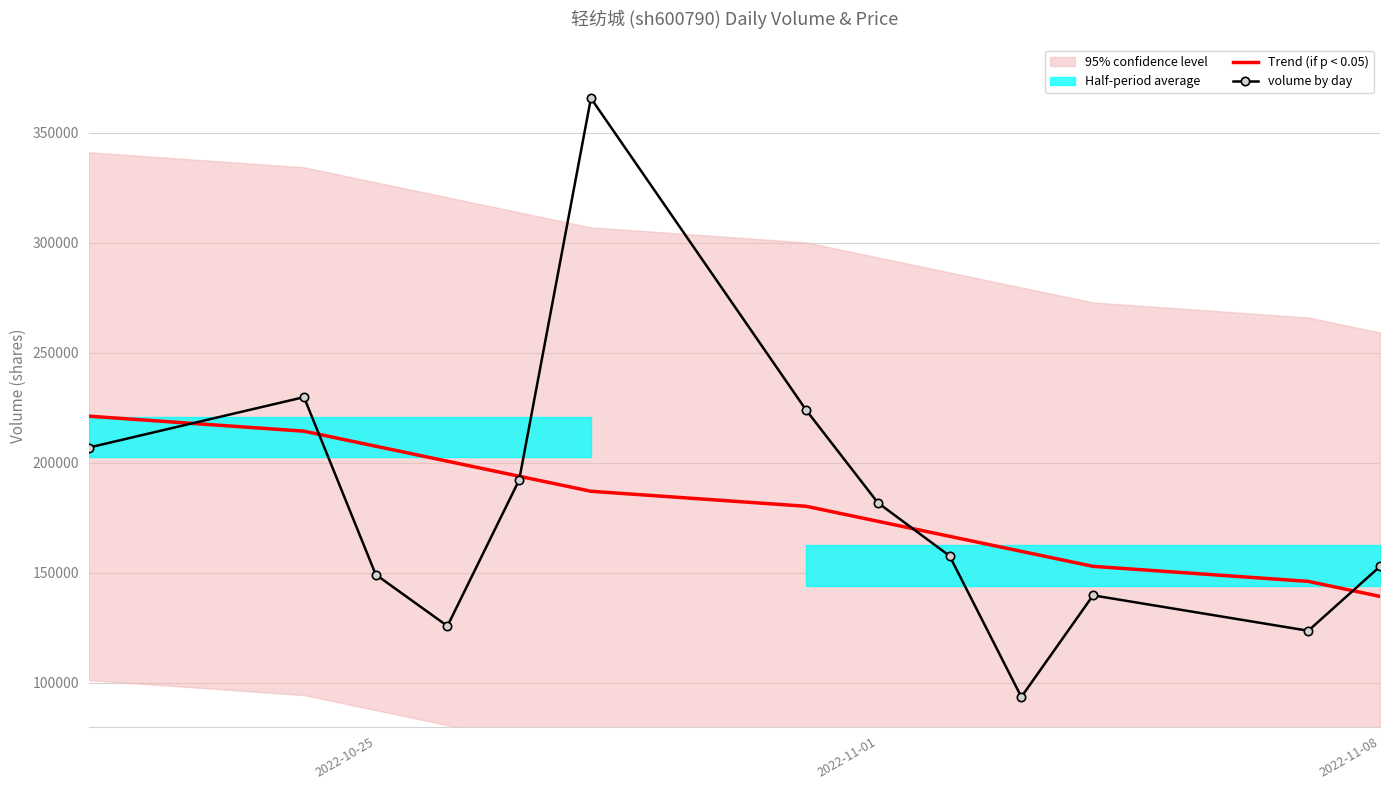

At which label does Trend (if p < 0.05) reach its minimum?

2022-11-08